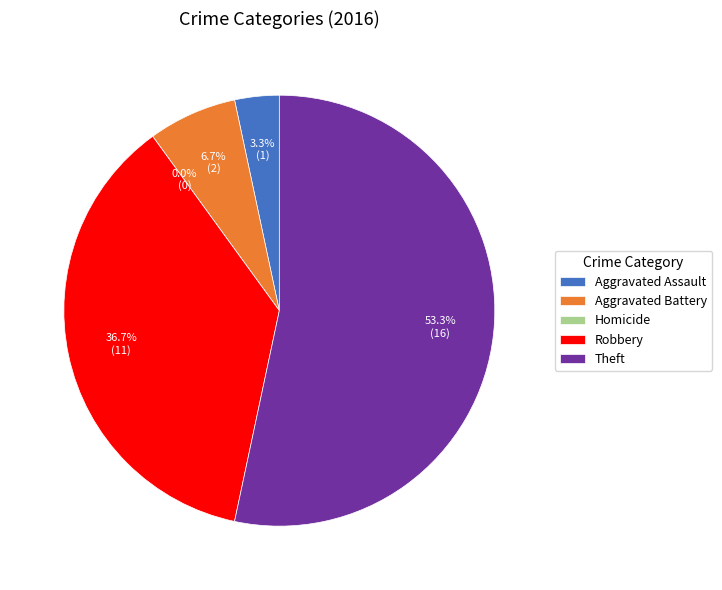

True or false: Homicide accounts for 9% of the total.

False